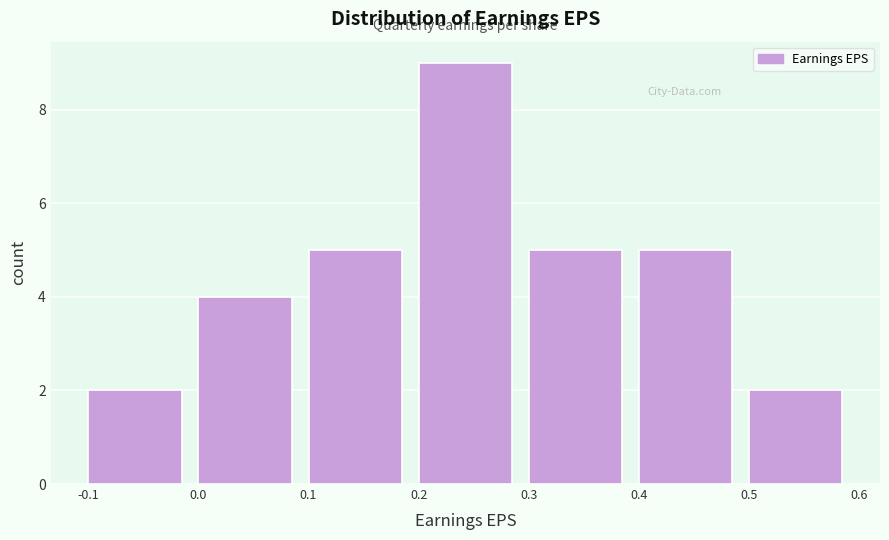

Which range on the x-axis has the tallest bar?

0.2 to 0.3